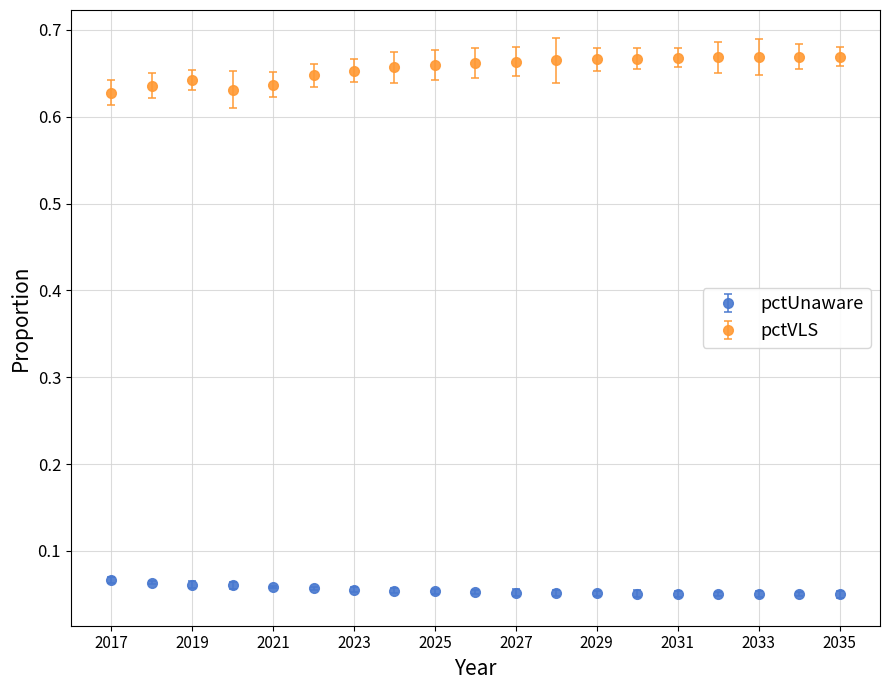

True or false: pctVLS and pctUnaware cross at least once.

False